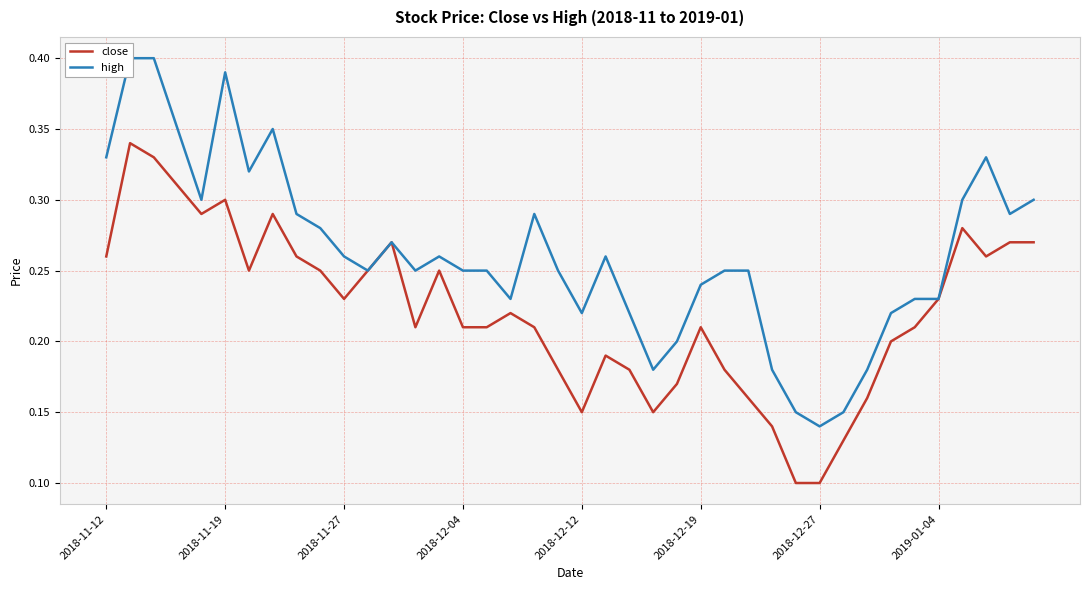

True or false: high and close intersect in this chart.

False